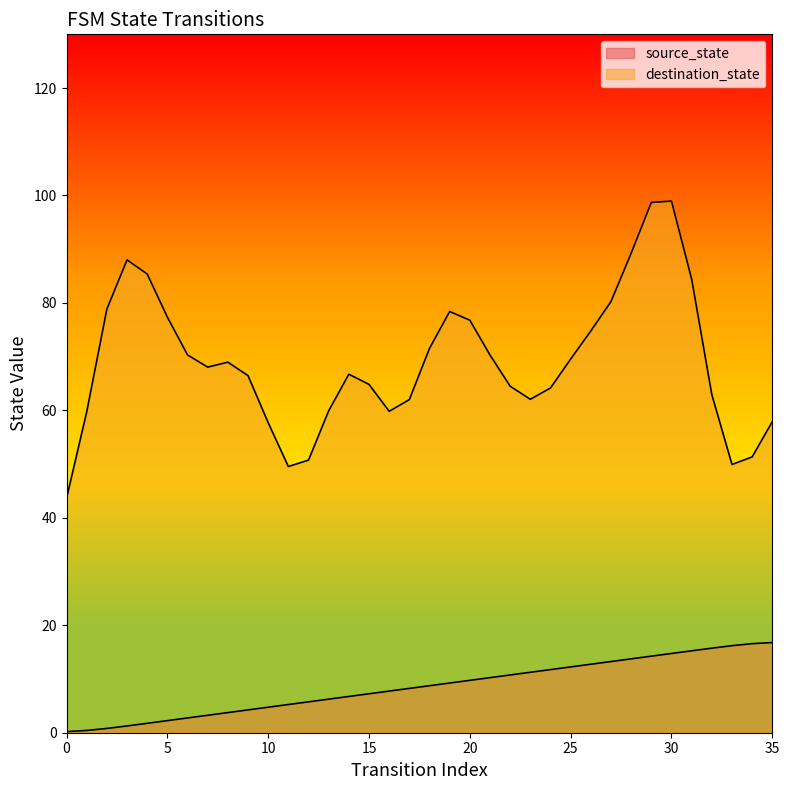

Count the number of data series in this chart.

2